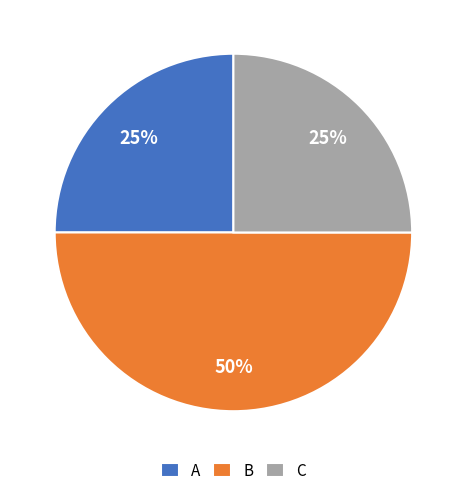

What is the largest slice in the pie chart?

B